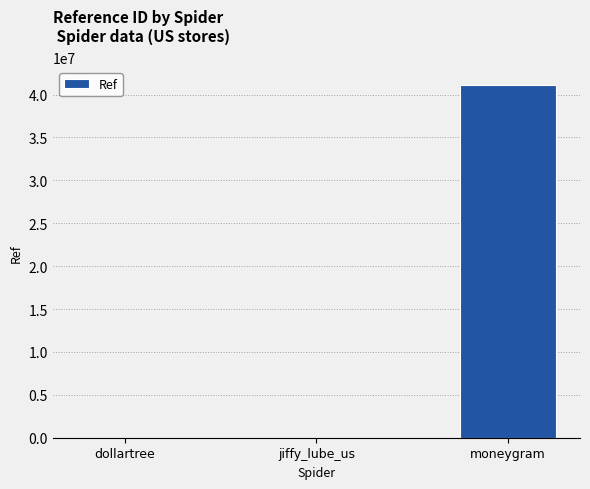

What is the greatest value displayed?

41164947